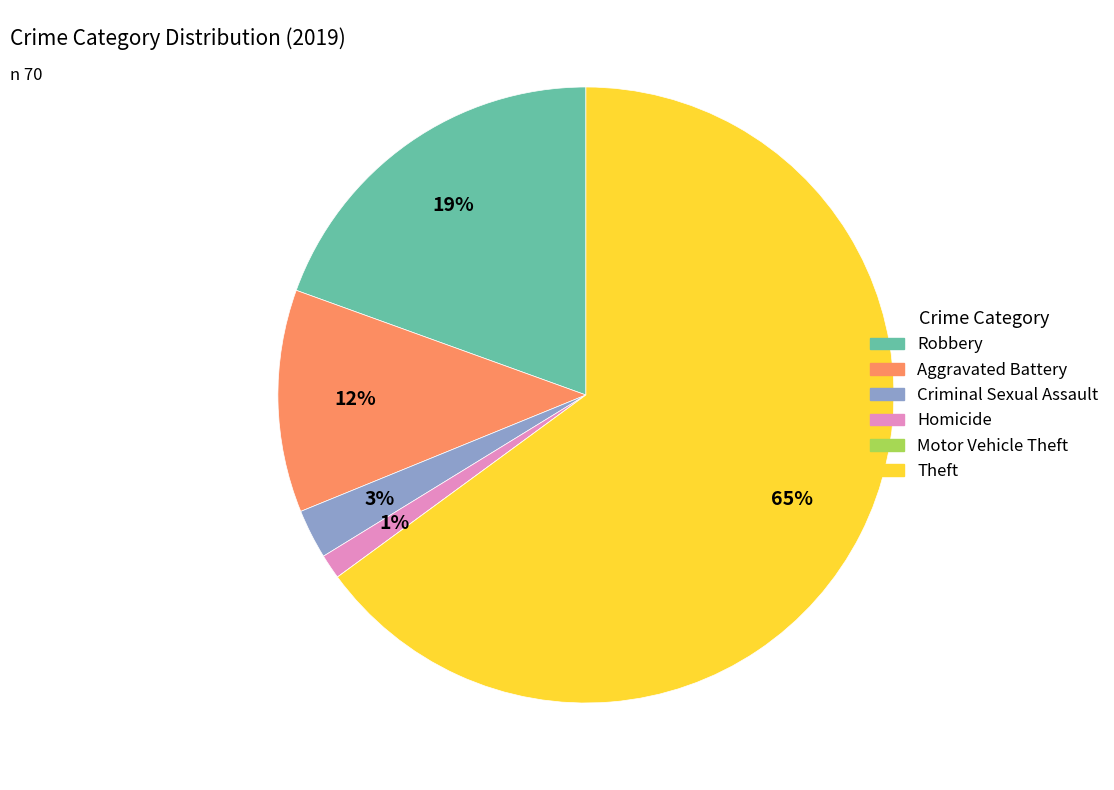

To the nearest percent, what is the average slice percentage?

17%